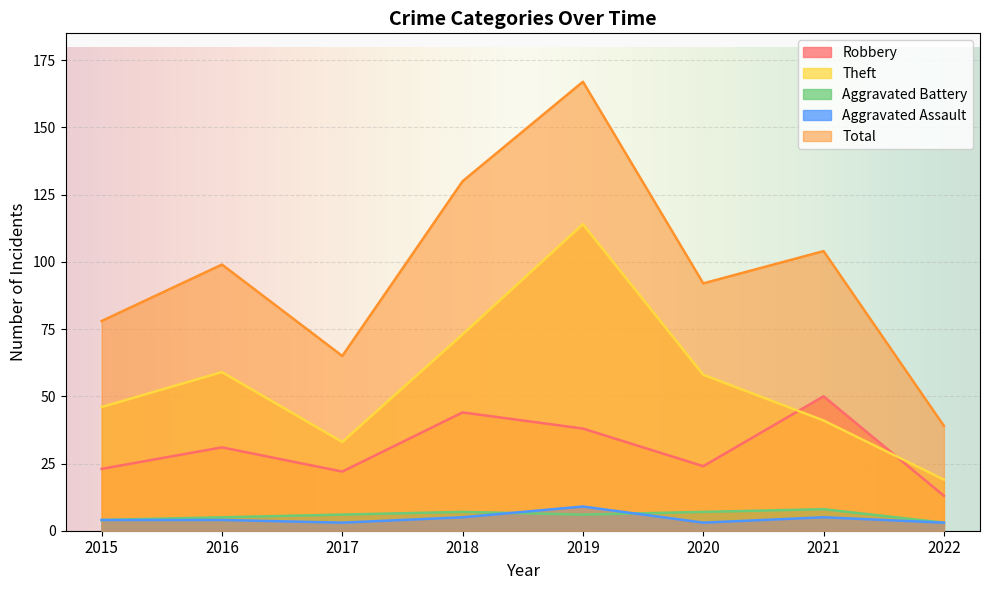

The value of Aggravated Battery at 2021 is 8. True or false?

True